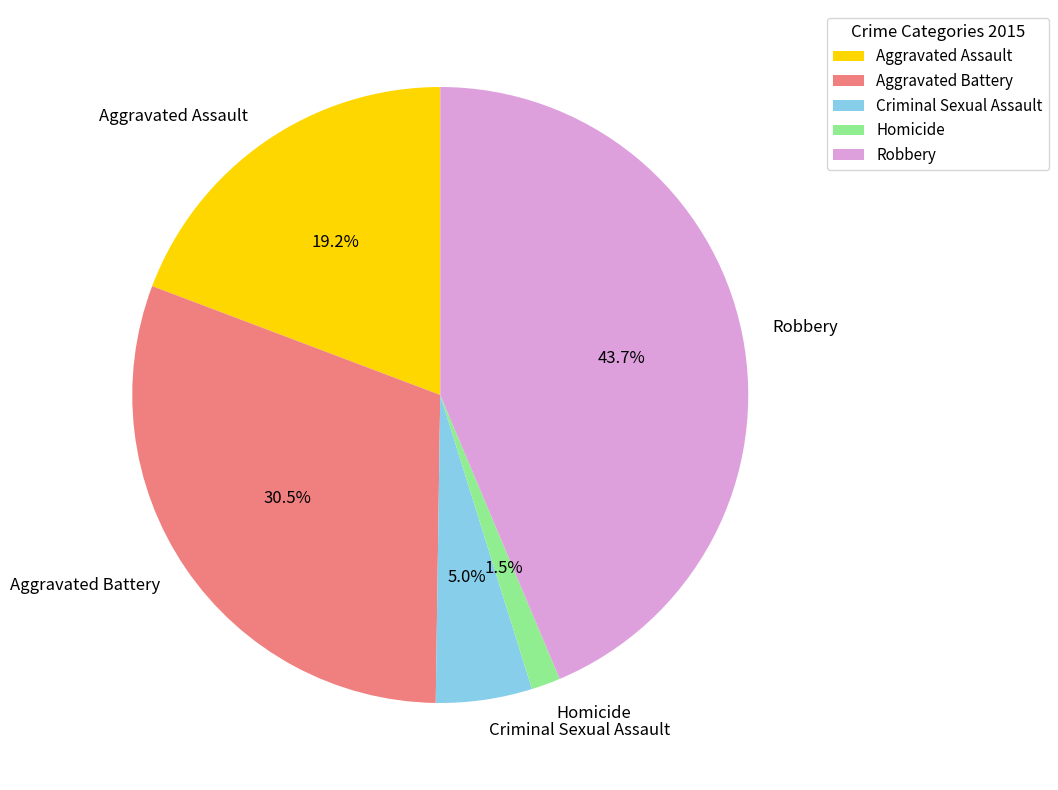

What percentage is the Aggravated Assault slice, to the nearest percent?

19%